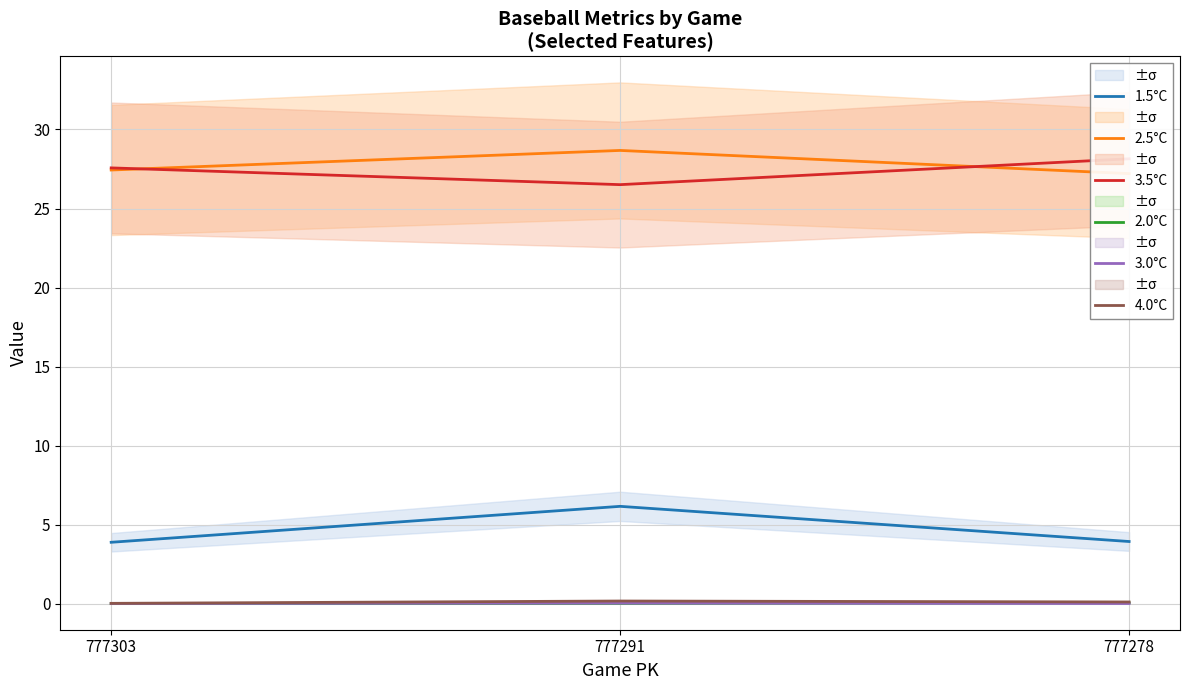

List the labels in order of 3.5°C value, largest first.

777278, 777303, 777291